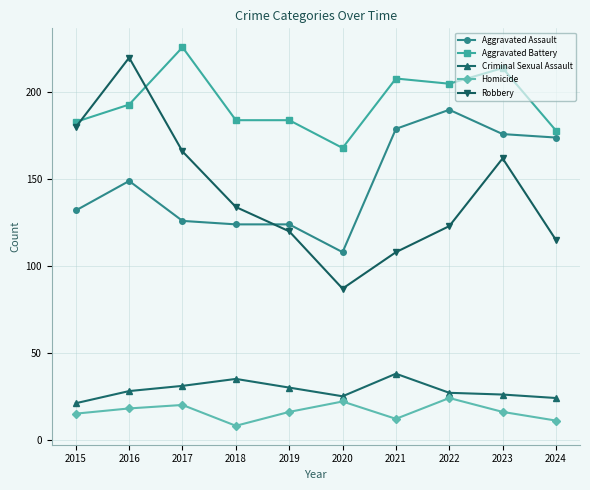

Reading left to right, list all the values displayed in this chart.

Aggravated Assault: 2015=132	2016=149	2017=126	2018=124	2019=124	2020=108	2021=179	2022=190	2023=176	2024=174
Aggravated Battery: 2015=183	2016=193	2017=226	2018=184	2019=184	2020=168	2021=208	2022=205	2023=214	2024=178
Criminal Sexual Assault: 2015=21	2016=28	2017=31	2018=35	2019=30	2020=25	2021=38	2022=27	2023=26	2024=24
Homicide: 2015=15	2016=18	2017=20	2018=8	2019=16	2020=22	2021=12	2022=24	2023=16	2024=11
Robbery: 2015=180	2016=220	2017=166	2018=134	2019=120	2020=87	2021=108	2022=123	2023=162	2024=115